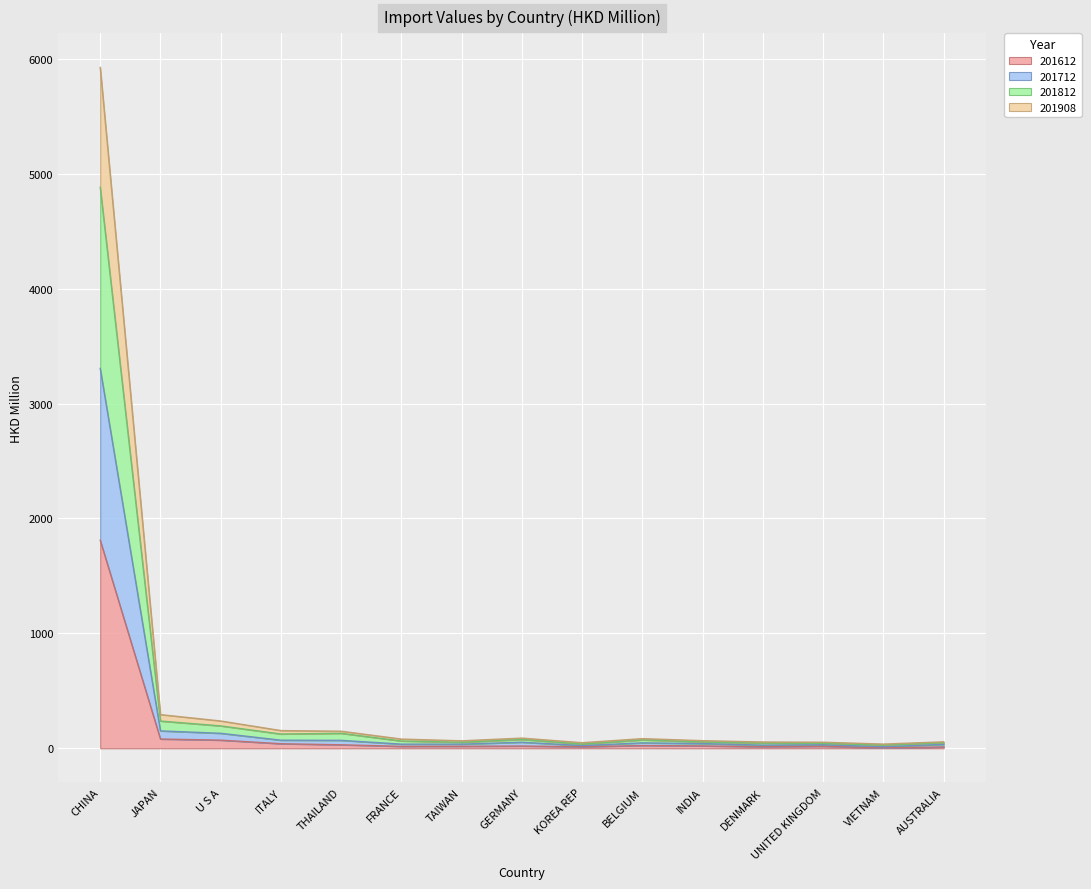

At which label does 201812 first exceed 63?

CHINA